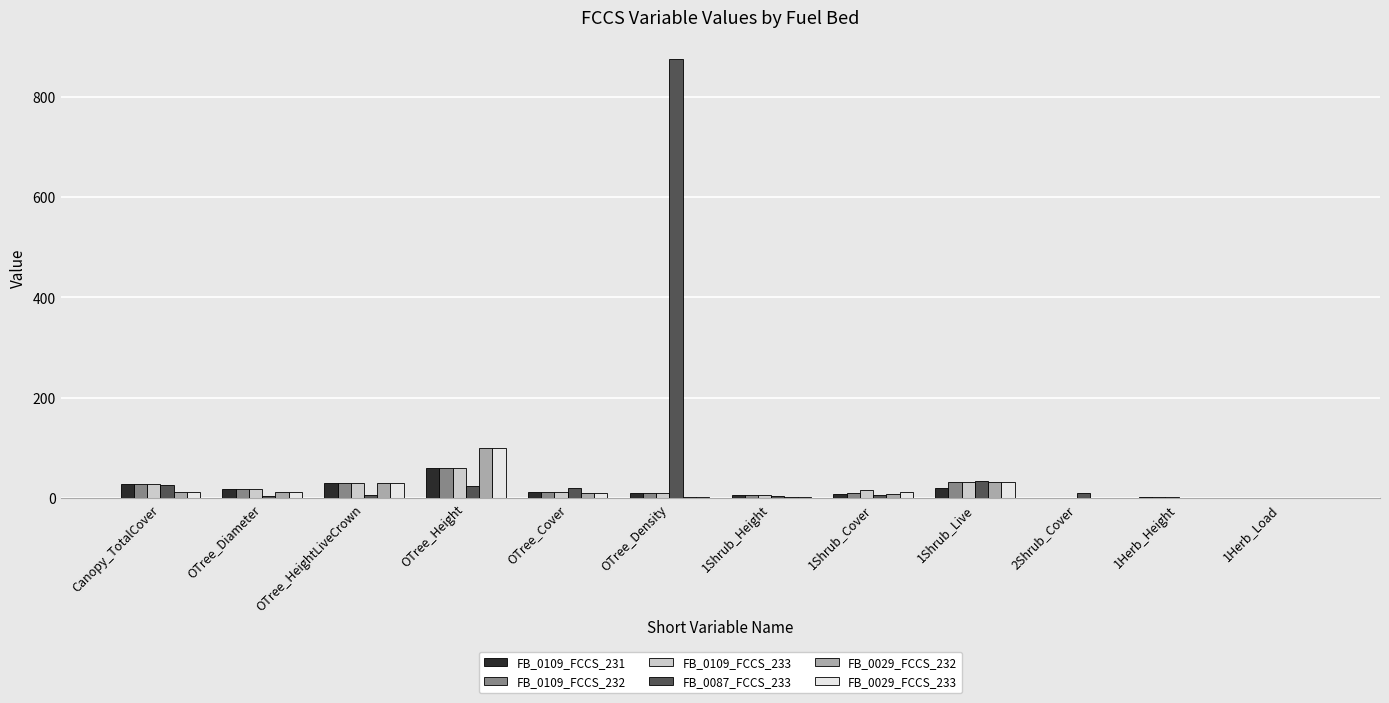

At which category is the sum across all series the highest?

OTree_Density